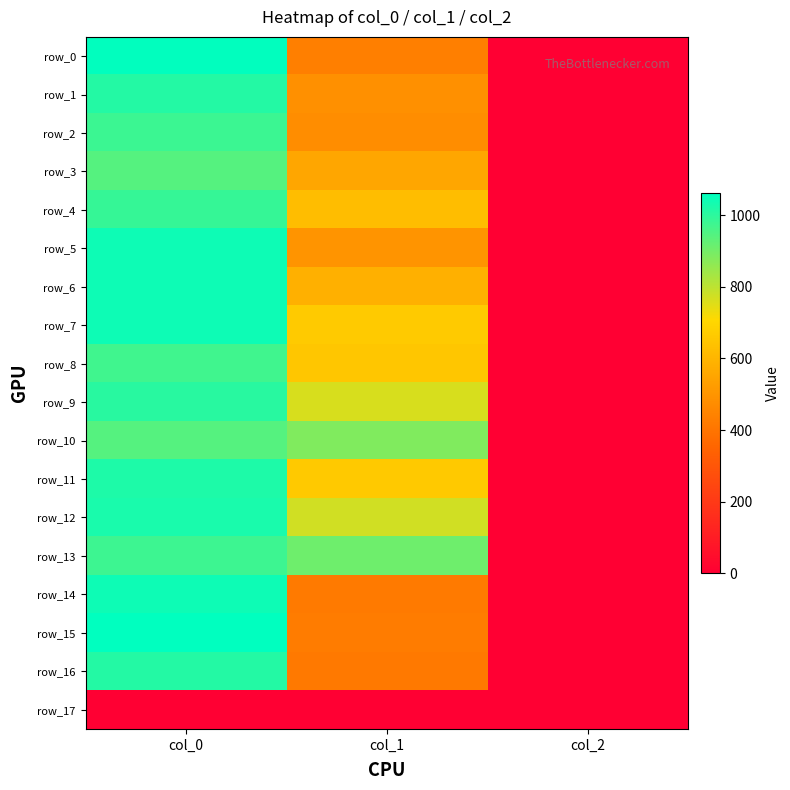

At which category does the chart reach its peak across all series?

col_0